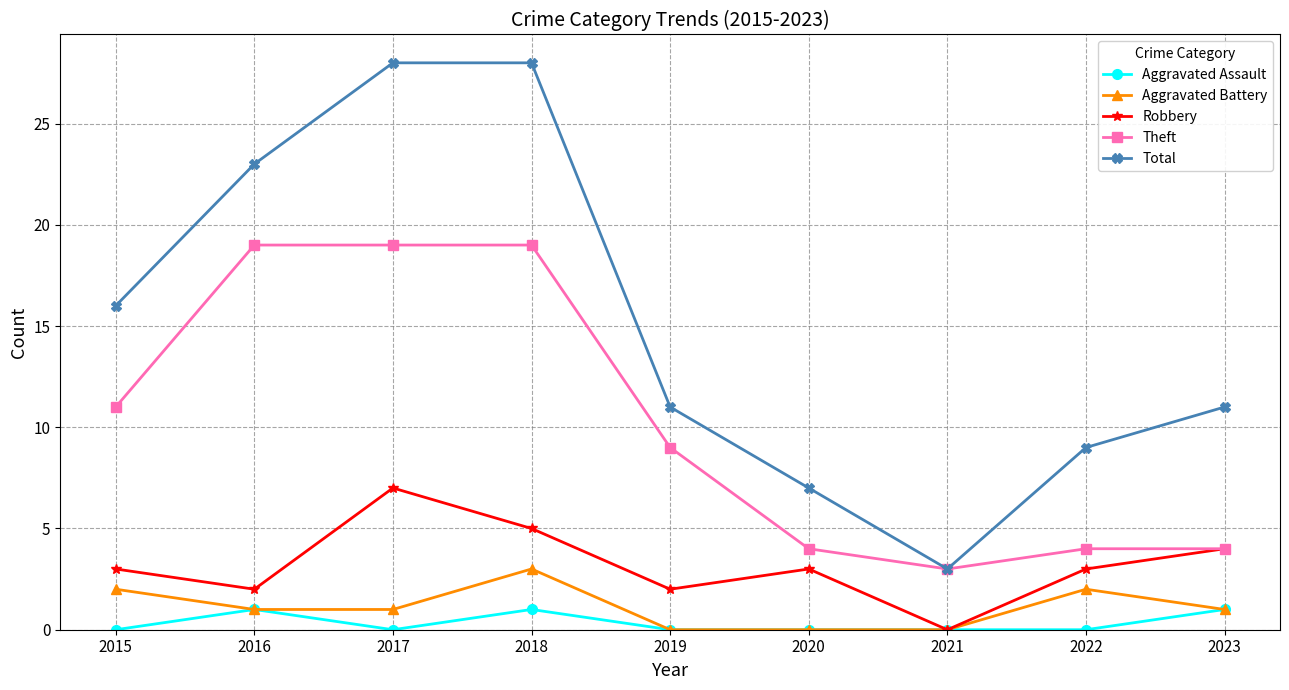

At how many categories does at least one series exceed 17?

3